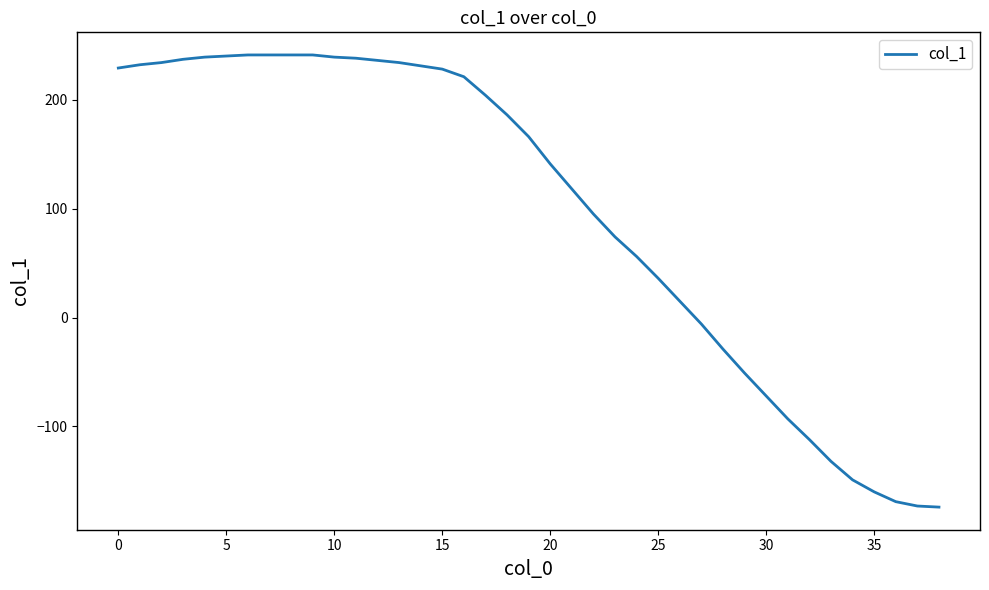

What is the average value?

97